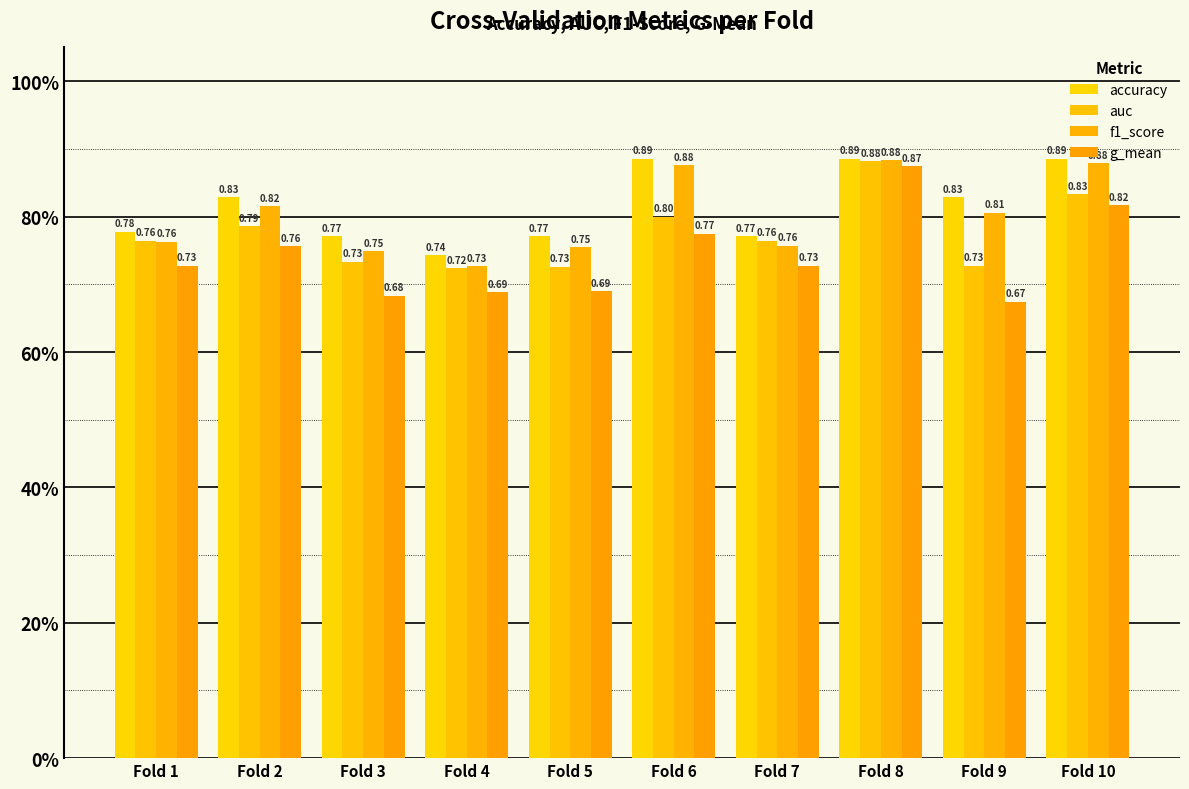

Rank the categories by f1_score value from lowest to highest.

Fold 4, Fold 3, Fold 5, Fold 7, Fold 1, Fold 9, Fold 2, Fold 6, Fold 10, Fold 8